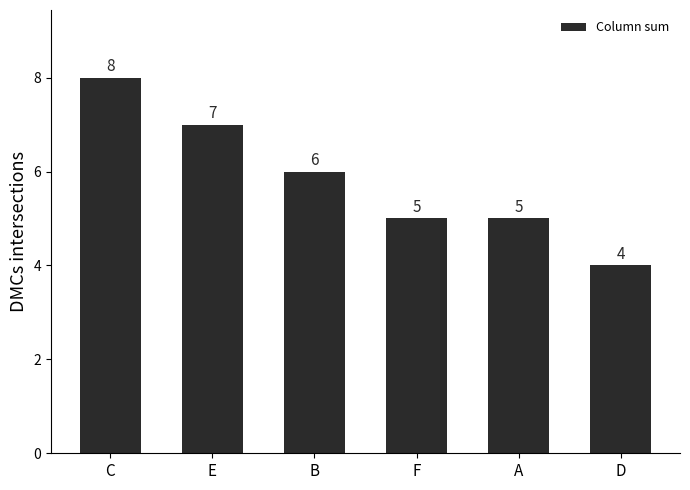

What is the average value?

6